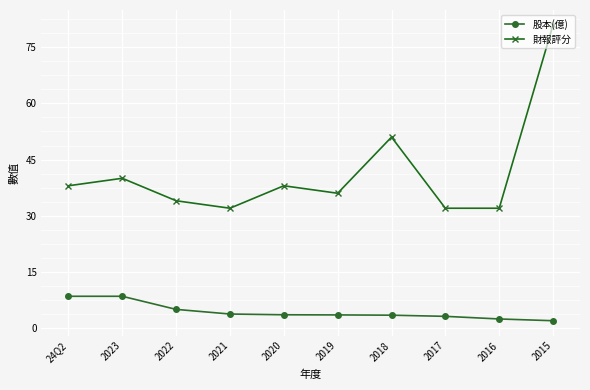

The value of 股本(億) at 24Q2 is 8.5. True or false?

True